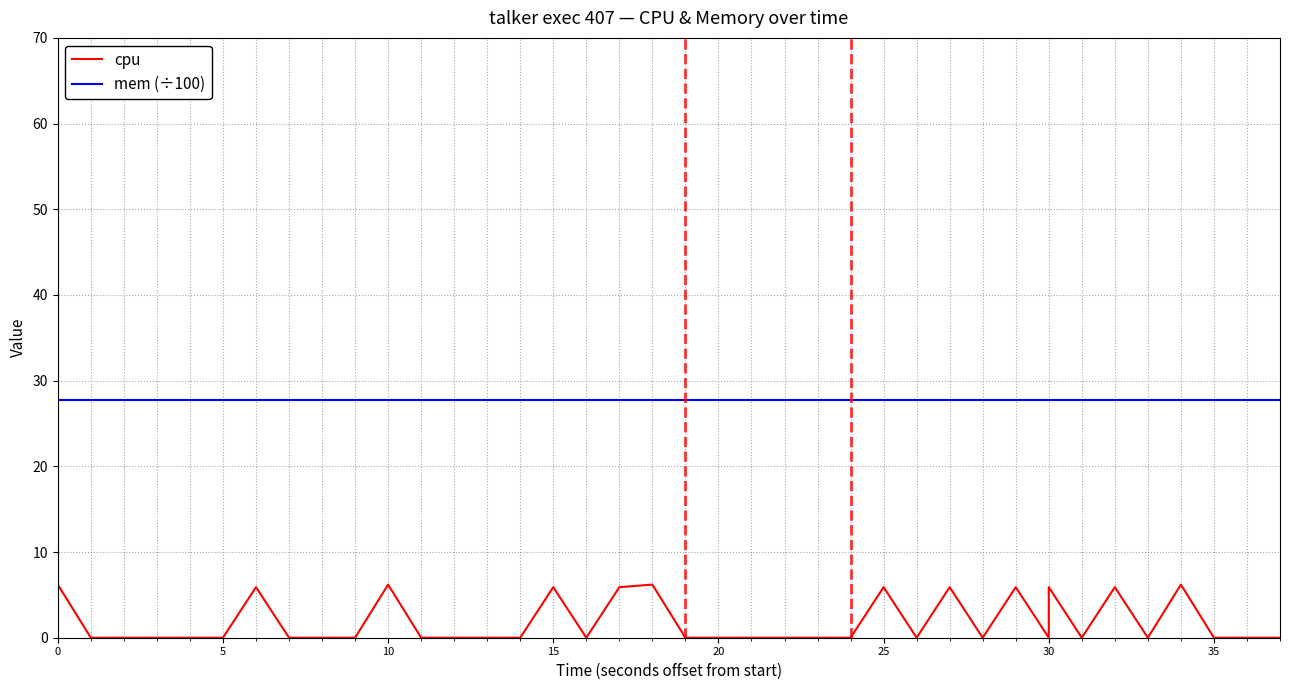

True or false: cpu and mem (÷100) cross at least once.

False